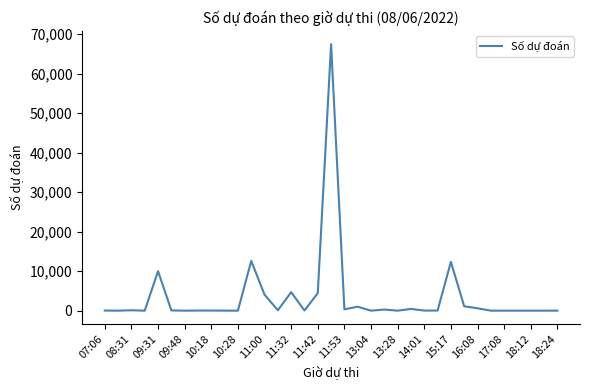

Is this an area chart (filled region under the line)?

No